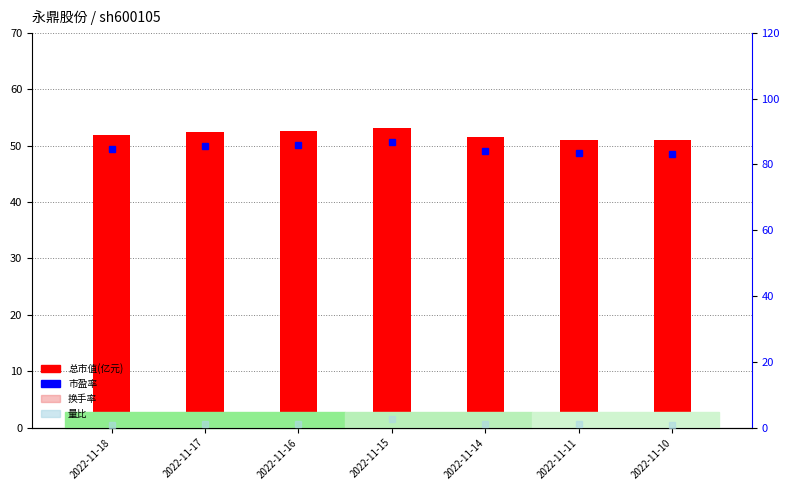

Which series has the widest spread of values?

市盈率